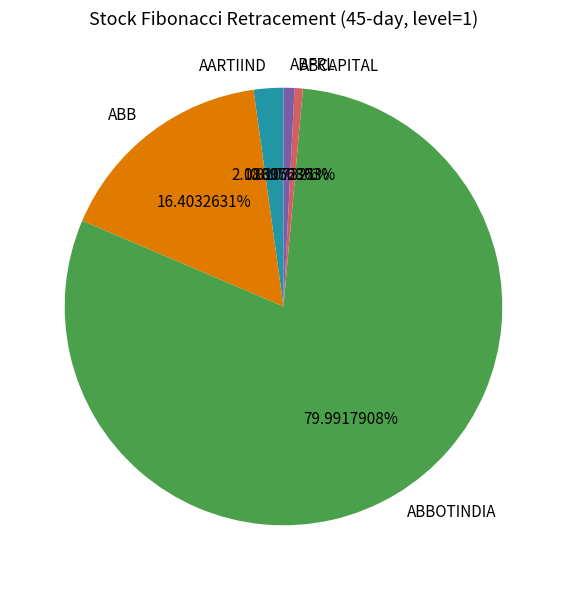

Is the sum of ABBOTINDIA and ABFRL greater than half?

Yes